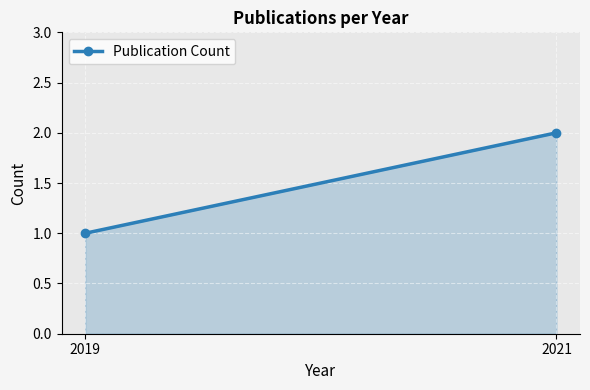

What is the difference between the values at 2019 and 2021?

1